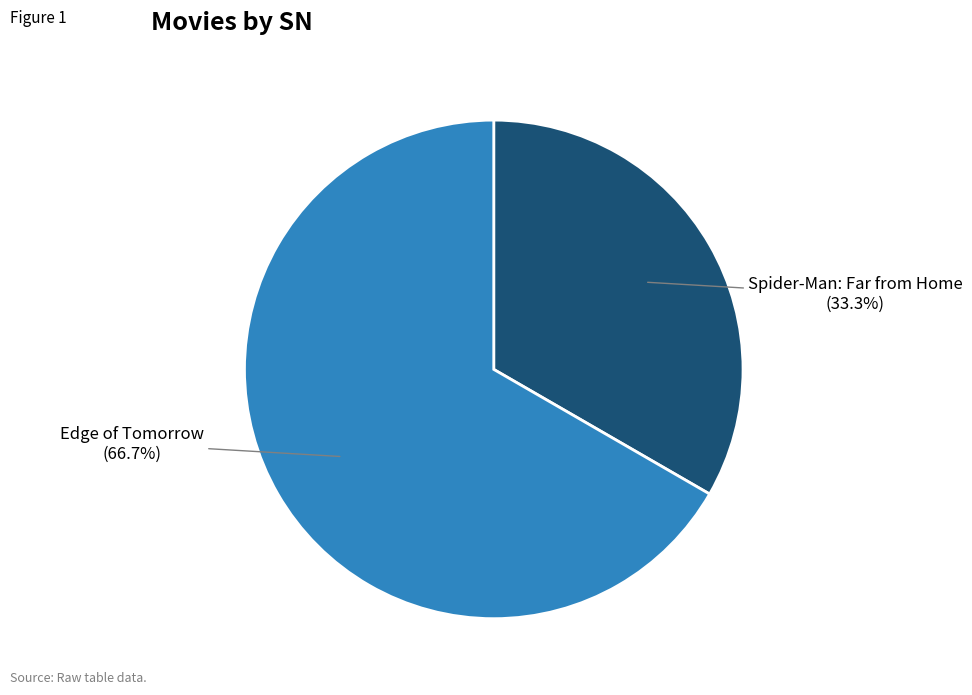

How many slices are in this pie chart?

2